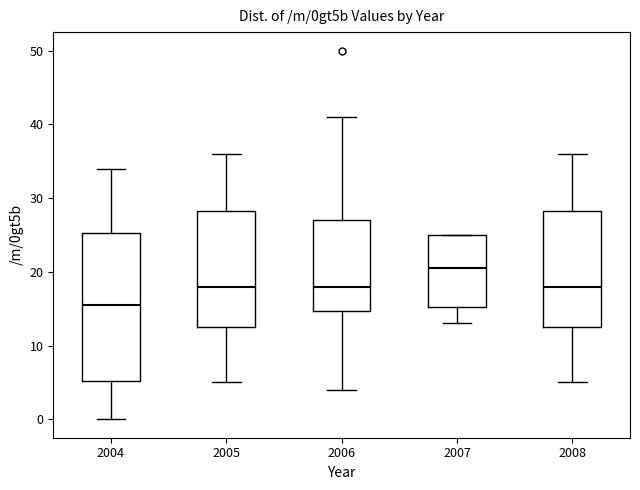

Comparing the boxes themselves (not the whiskers), which one is the tallest?

2004